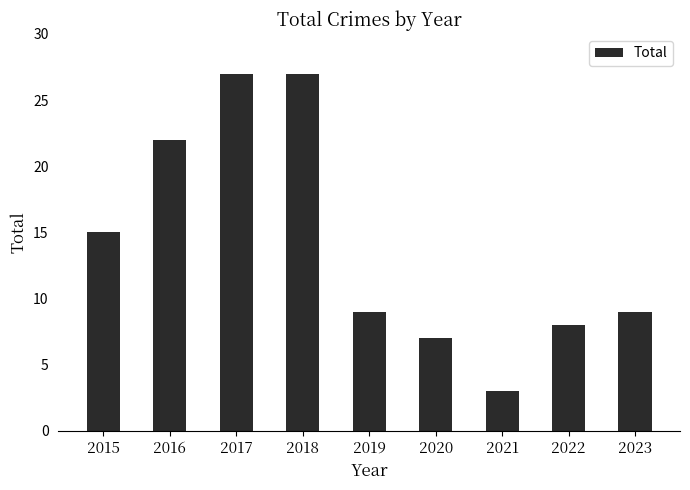

What is the value of the 1st bar from the left?

15